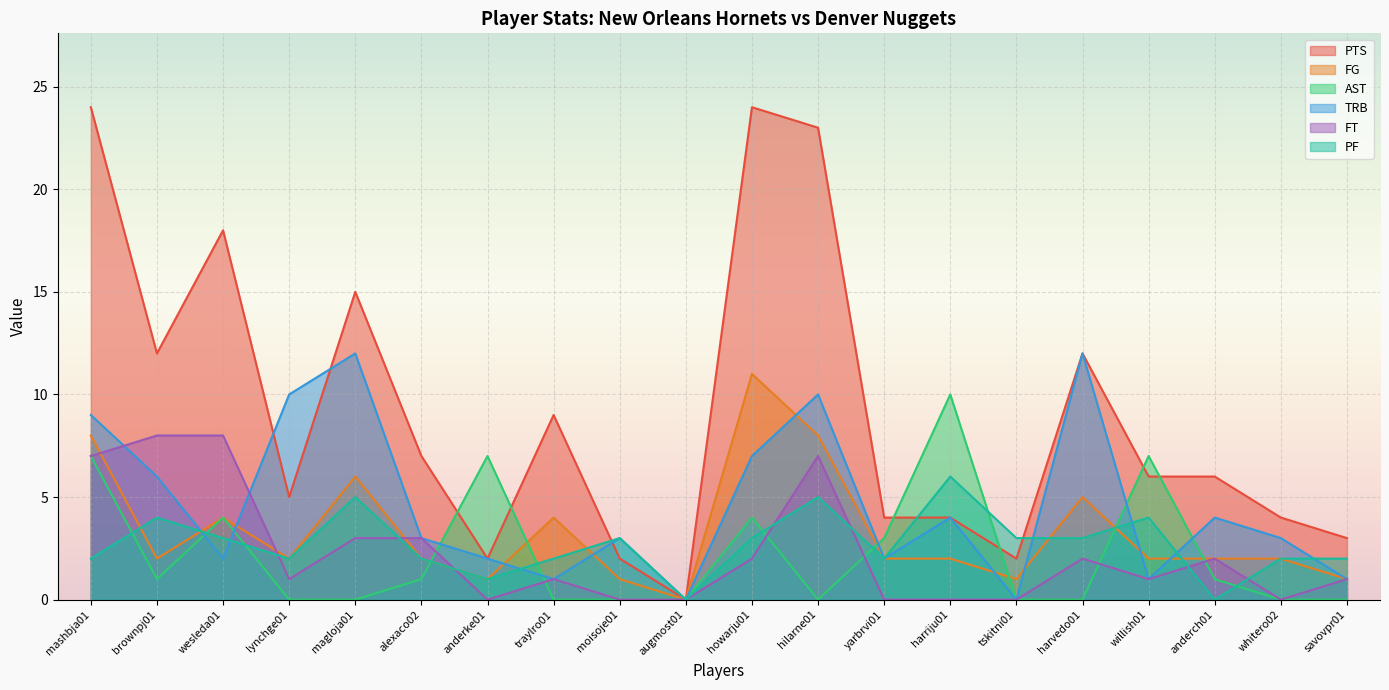

How many interior local valleys does the FG series have?

5